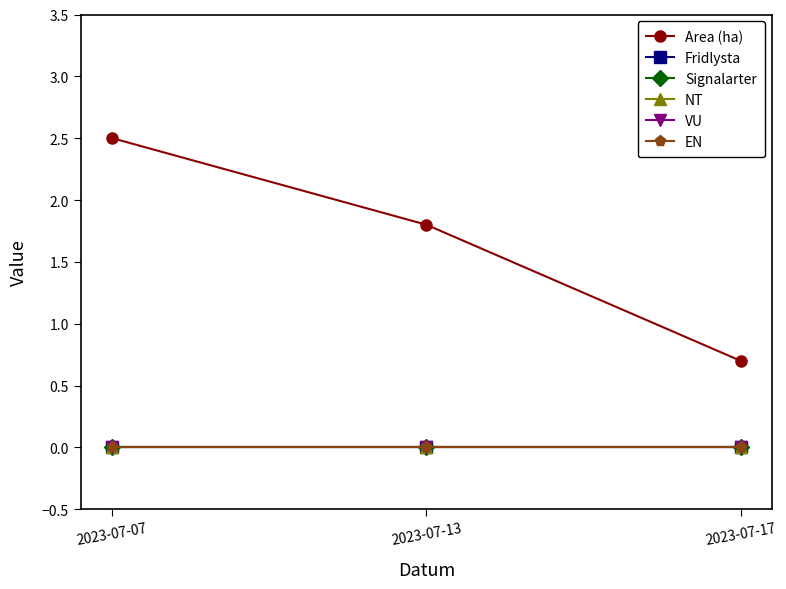

At how many categories does at least one series exceed 0?

3